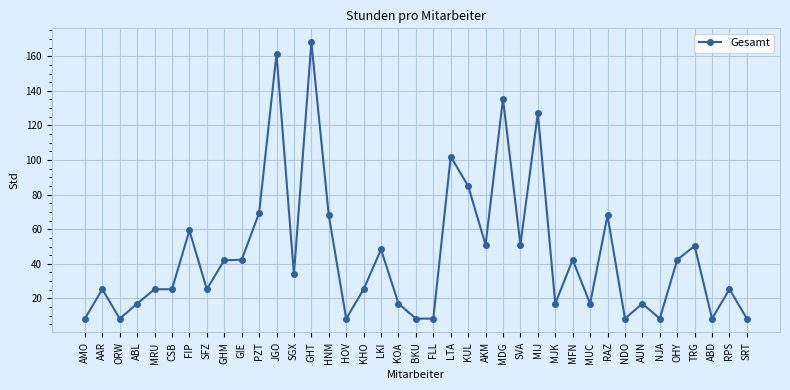

Where is the first local maximum?

AAR